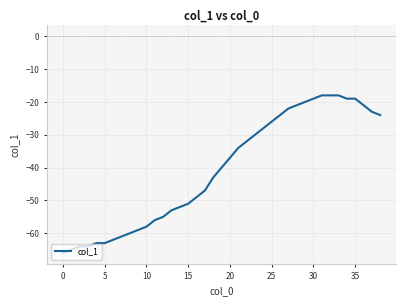

Does the chart display data point markers on the line(s)?

No